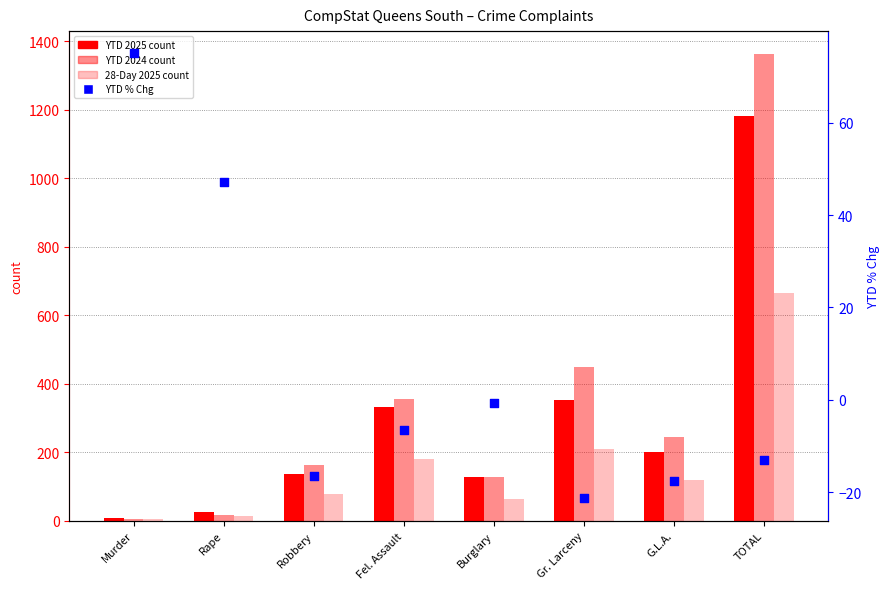

Which series contains the lowest Y value?

YTD % Chg